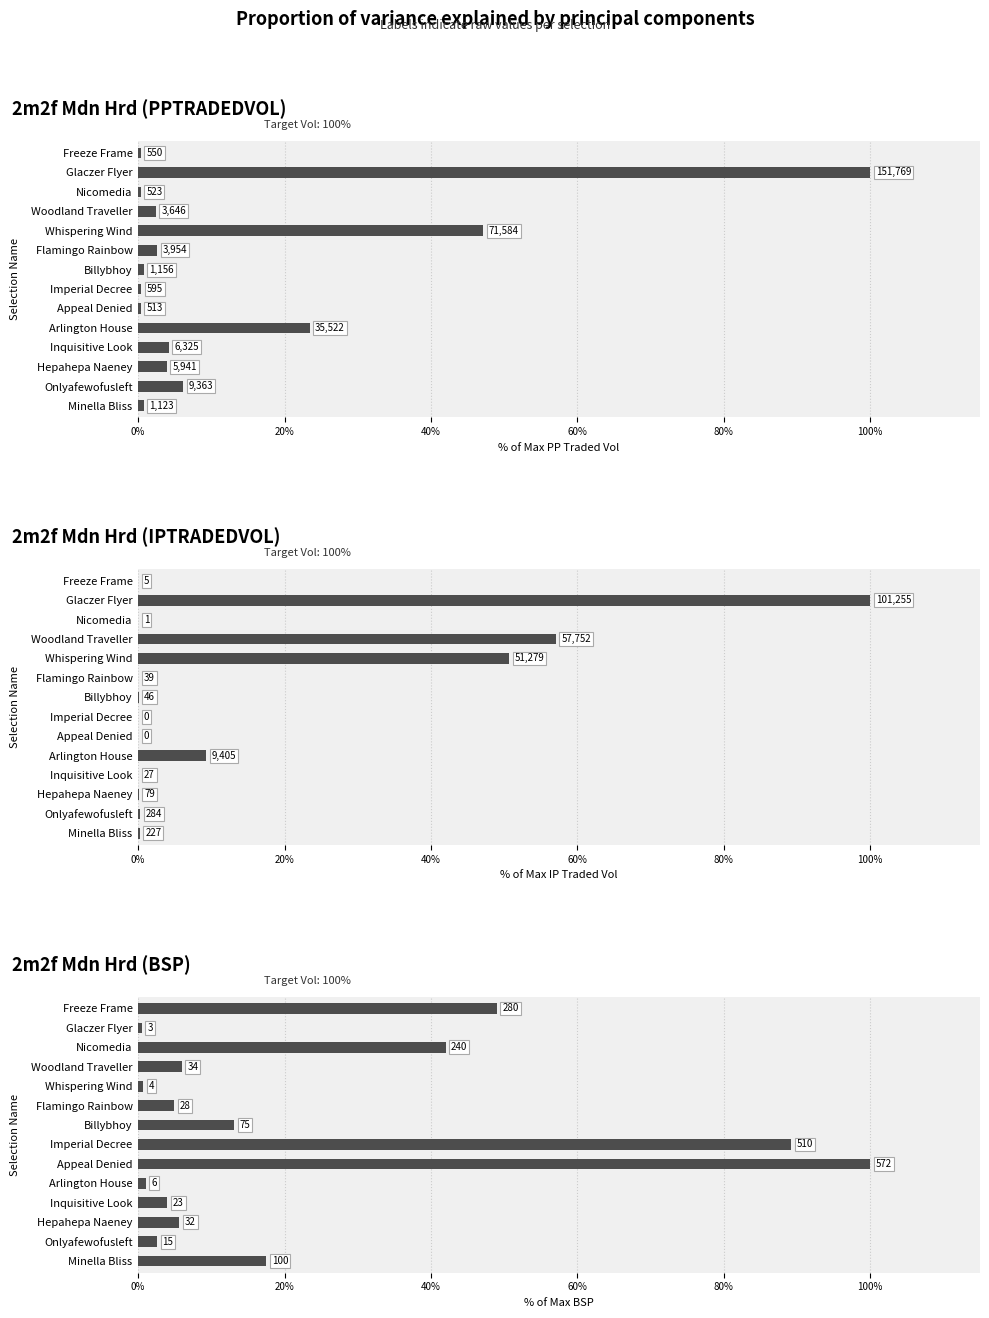

Is it true that 2m2f Mdn Hrd (IPTRADEDVOL) equals 0.3 at Minella Bliss?

False